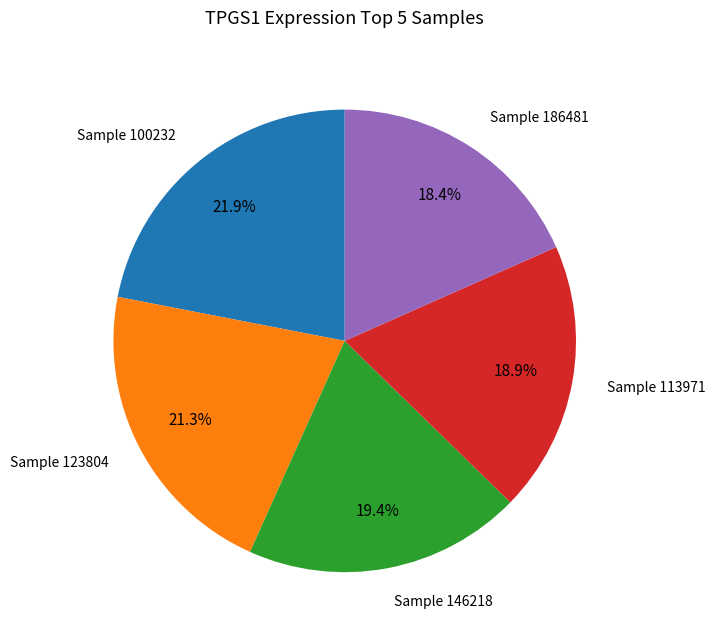

Is there a majority slice in this chart?

No